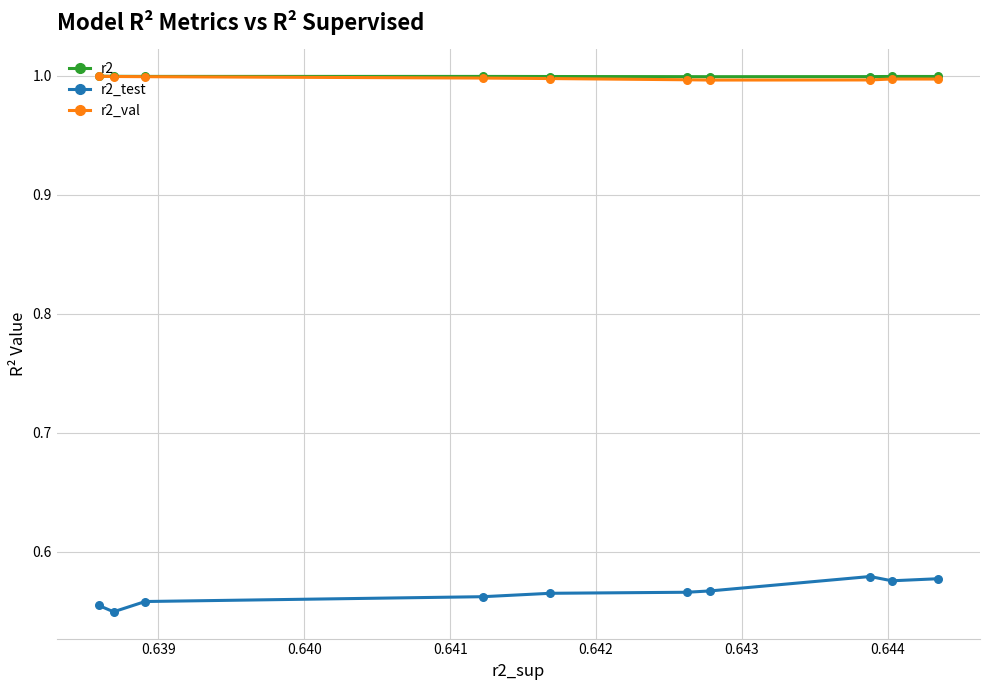

At how many categories does at least one series exceed 0?

10